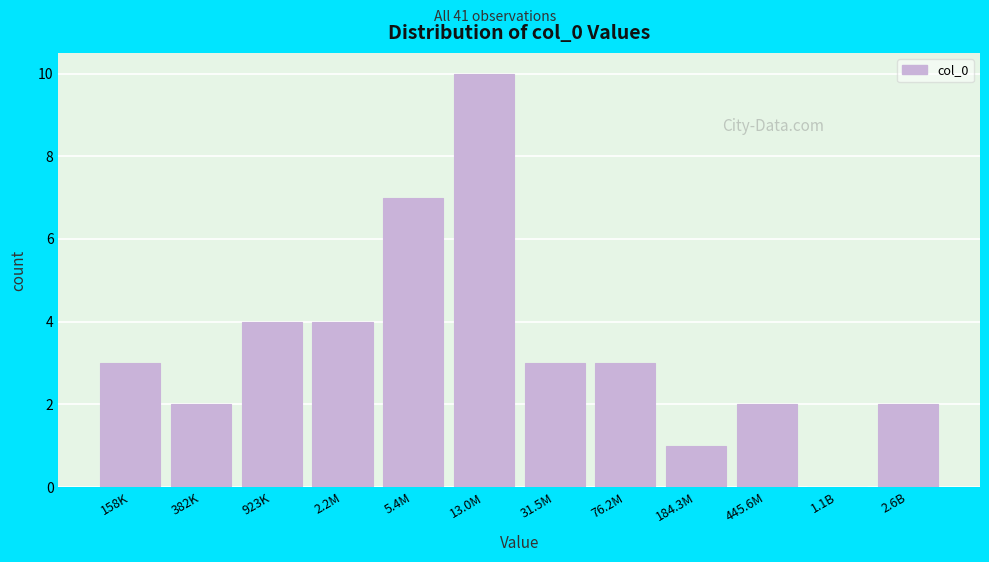

Reading left to right, list all the values displayed in this chart.

158K=3	382K=2	923K=4	2.2M=4	5.4M=7	13.0M=10	31.5M=3	76.2M=3	184.3M=1	445.6M=2	1.1B=0	2.6B=2